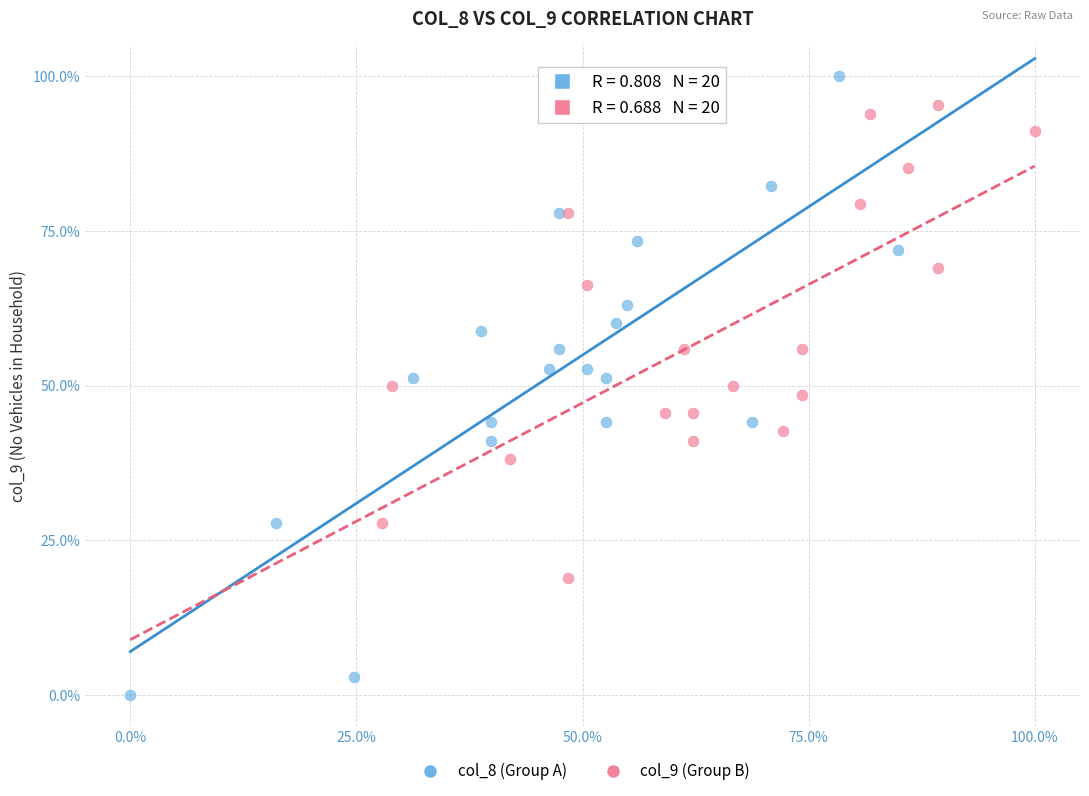

Which series has the largest Y range (max minus min)?

col_8 (Group A)